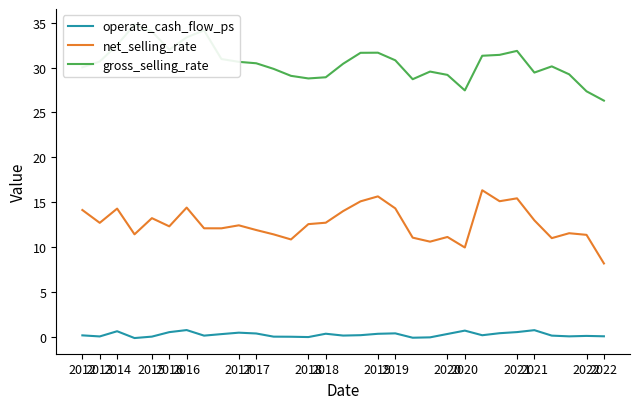

Is it true that operate_cash_flow_ps equals 0.0 at 2022?

True